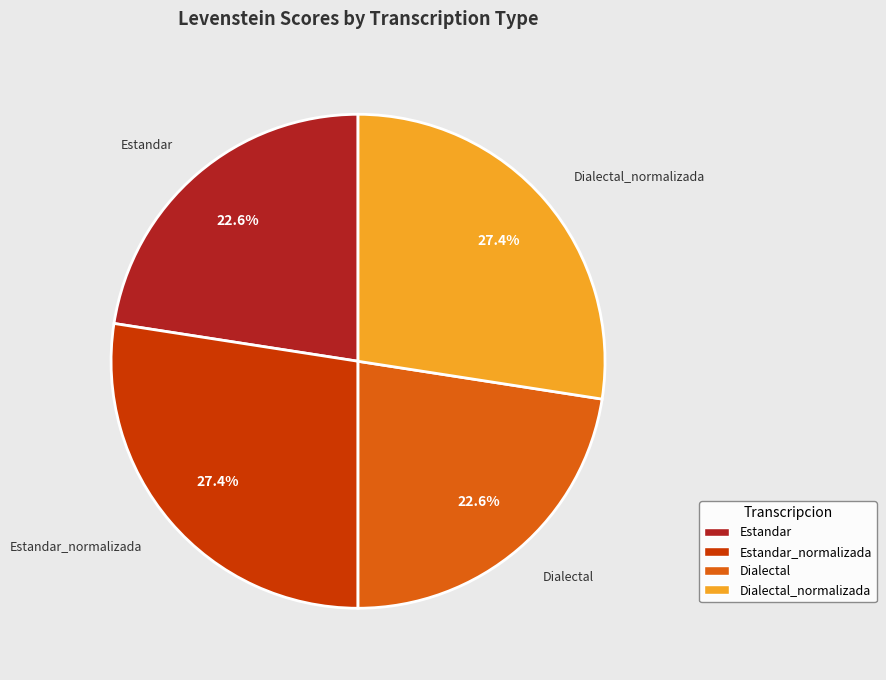

Does any single category account for the majority?

No